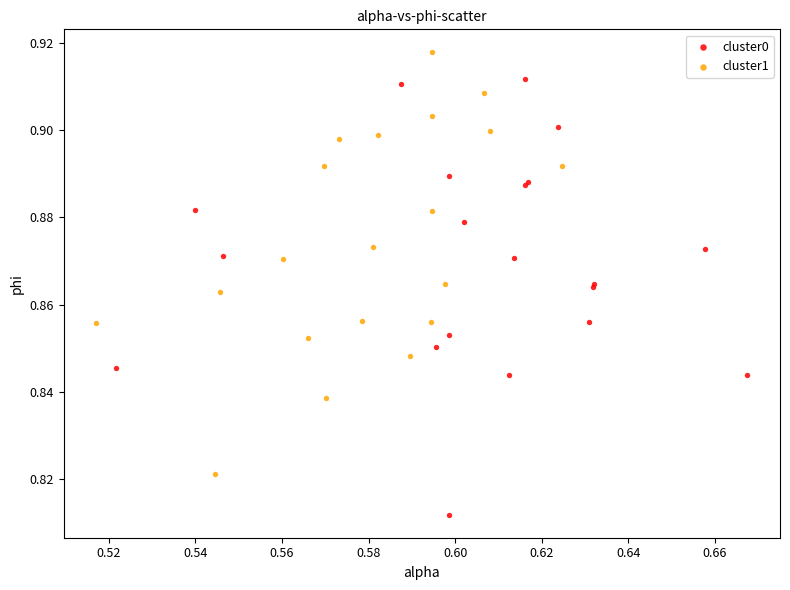

Which series contains the lowest Y value?

cluster0